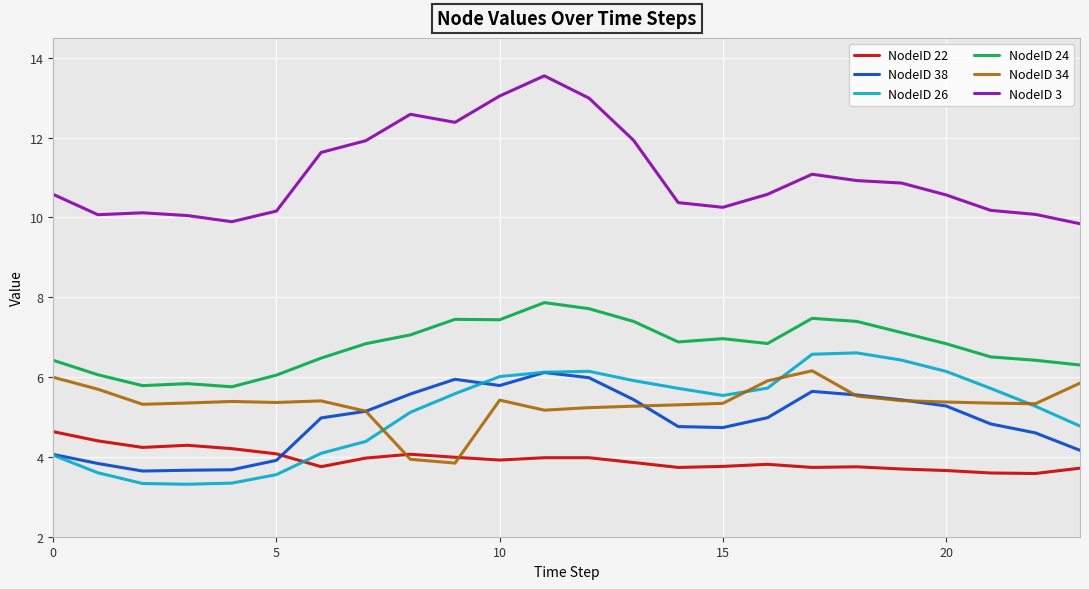

What is the maximum value for NodeID 22?

4.6